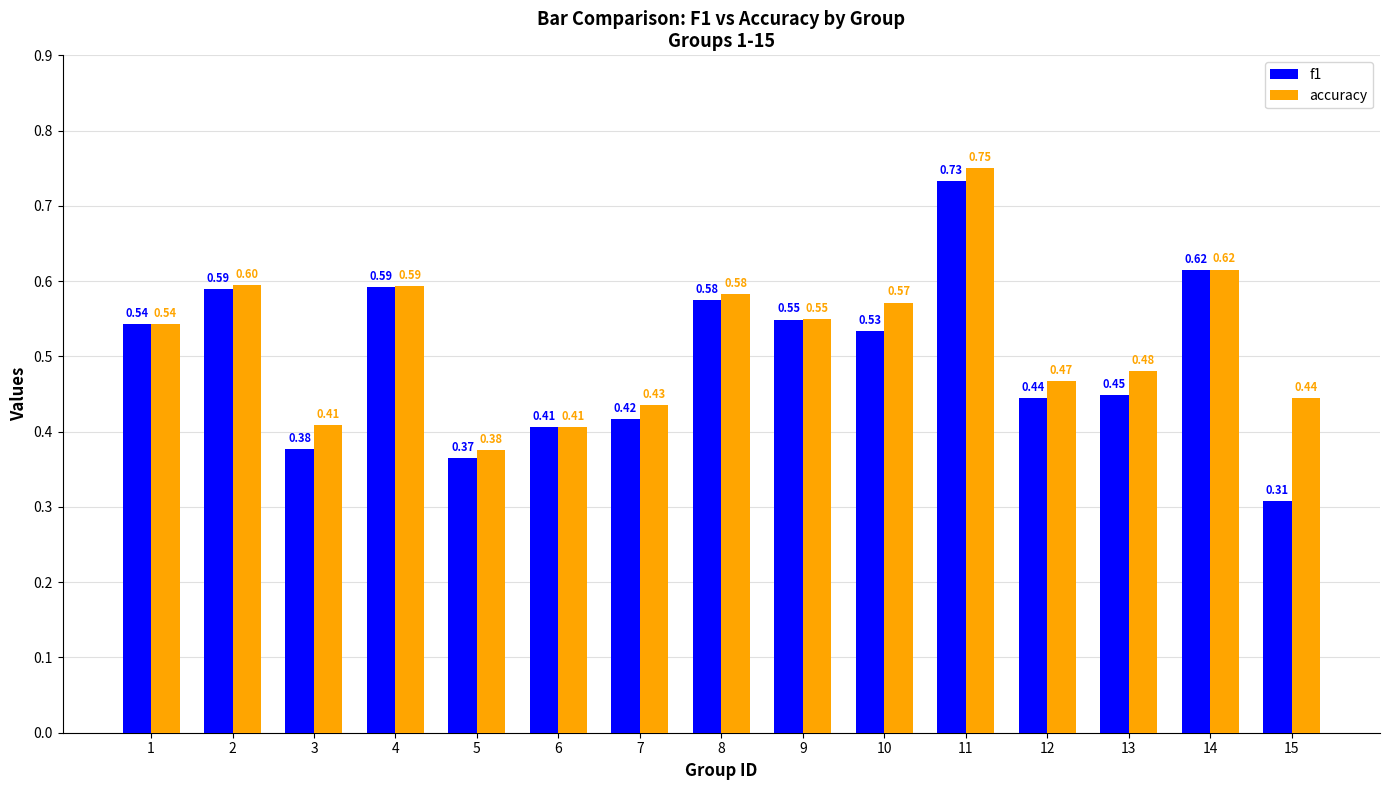

Which series has the largest range (max minus min)?

f1